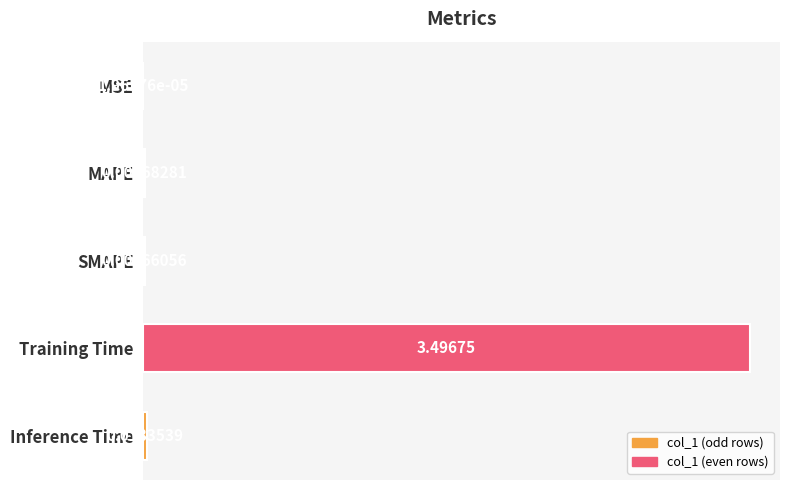

What is the sum of all values?

3.5